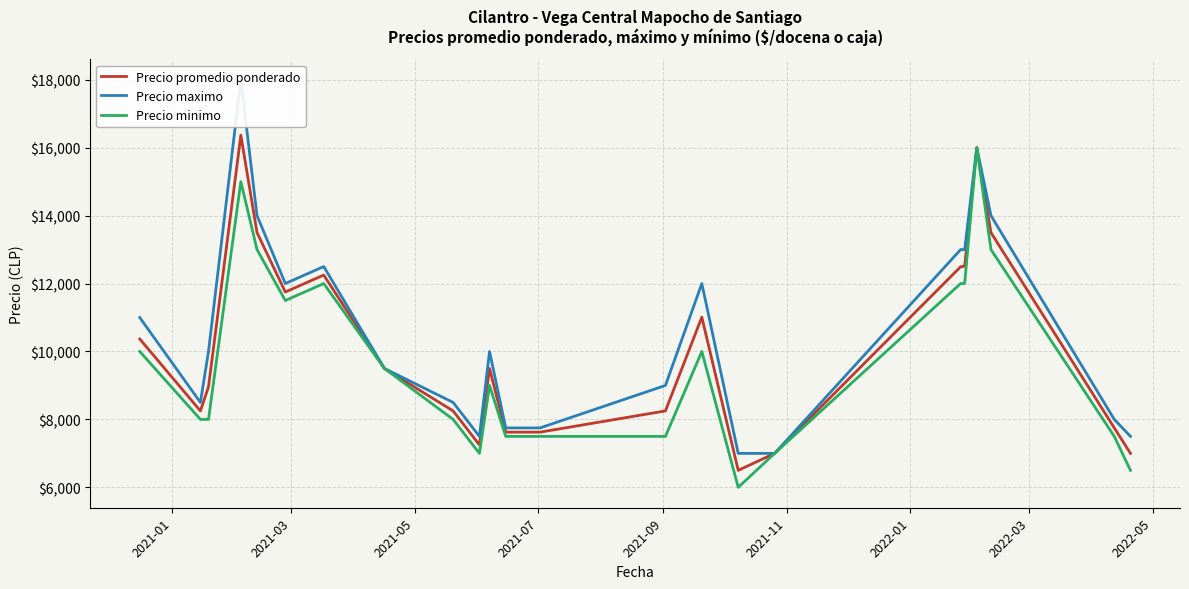

What is the maximum value for Precio minimo?

16000.0